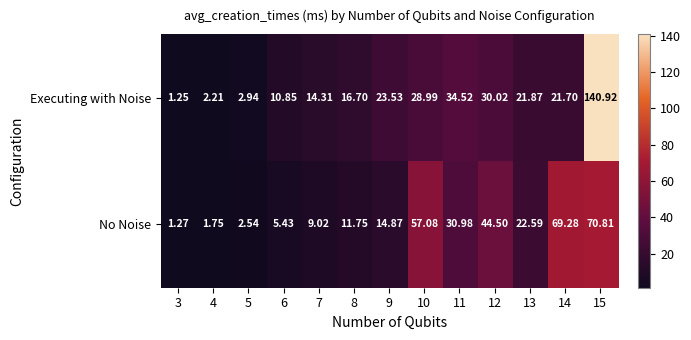

Which series has the widest spread of values?

Executing with Noise